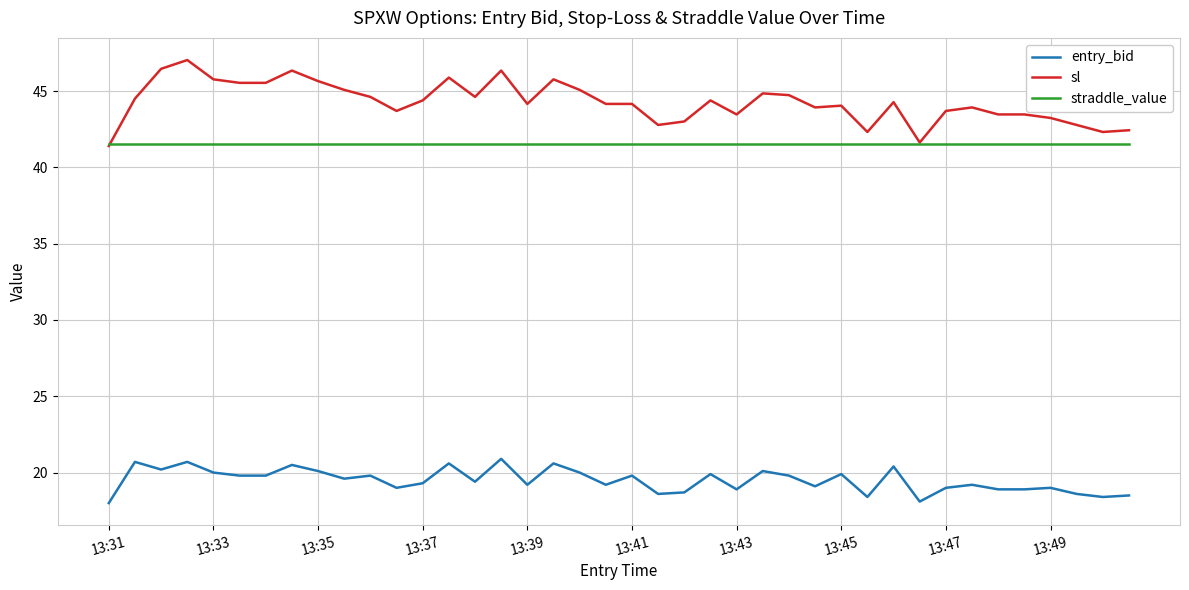

Which series has the largest range (max minus min)?

sl